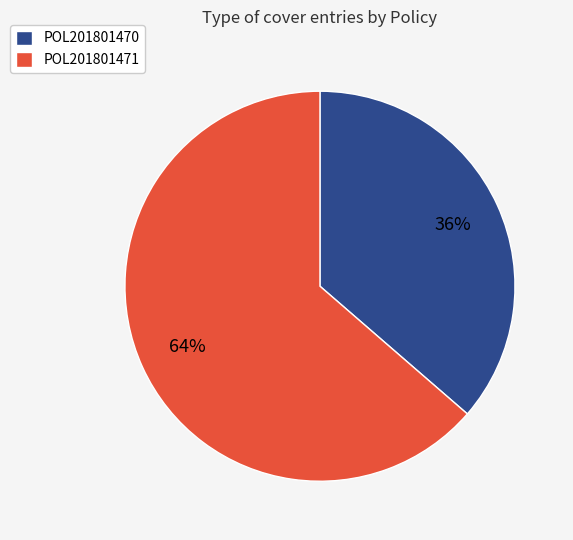

To the nearest percent, what percentage of the pie is POL201801471?

64%